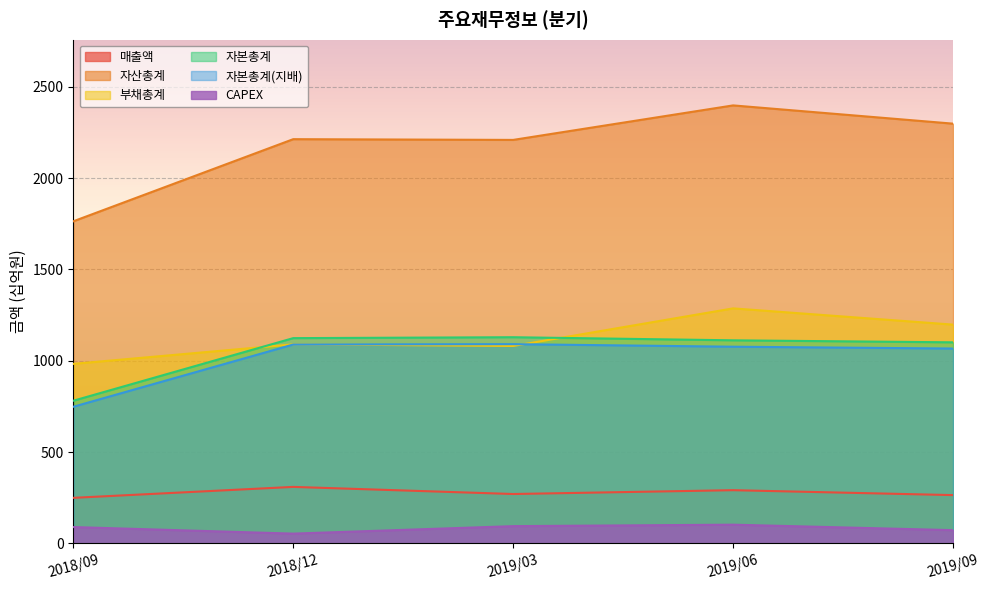

How many data points in 자산총계 are less than 2214?

2